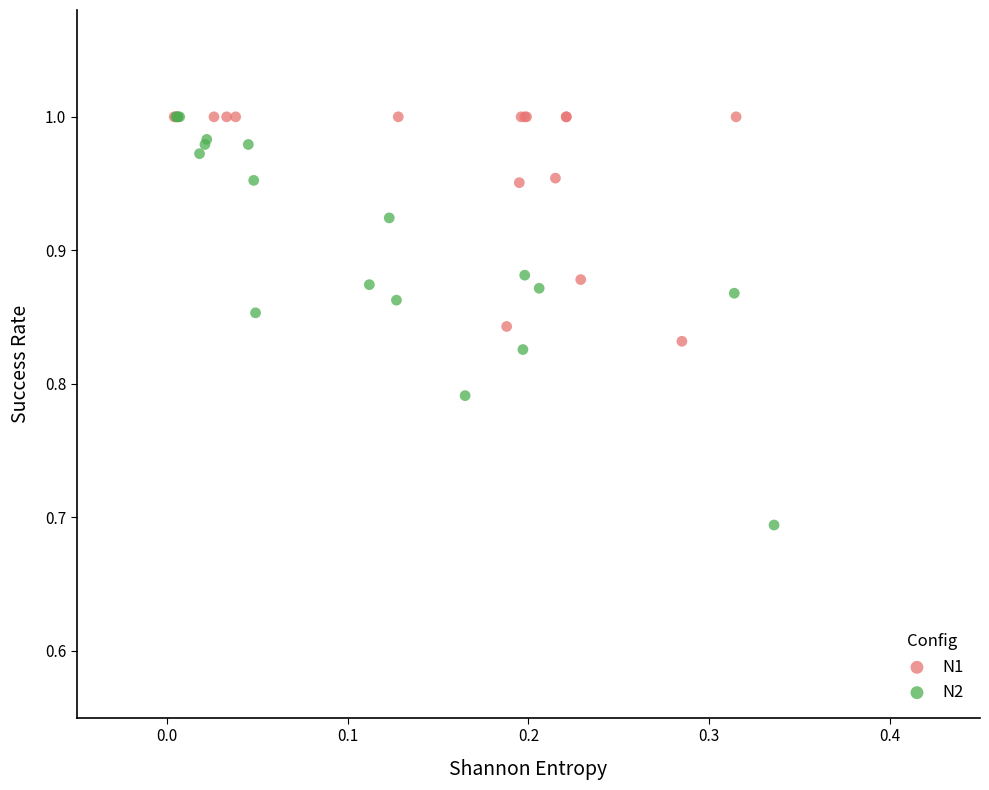

Which series has the largest Y range (max minus min)?

N2